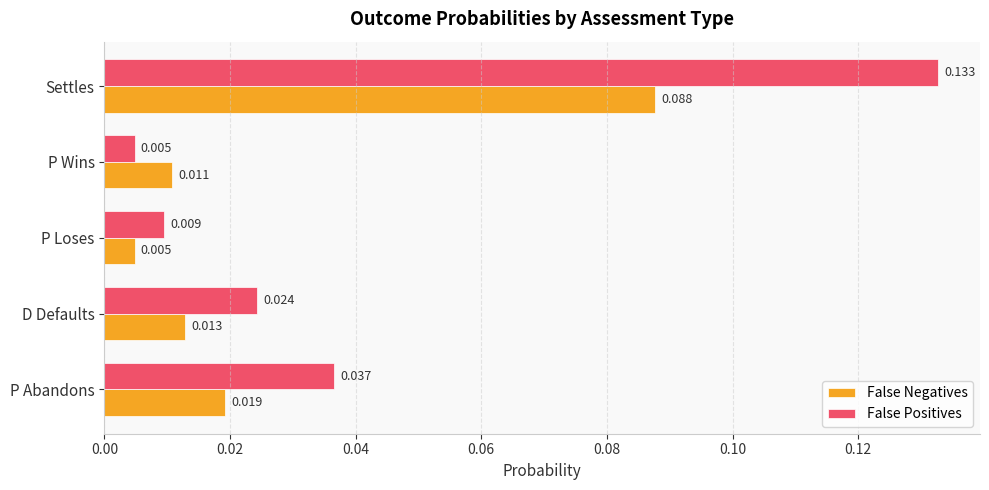

Which series changed the most between D Defaults and P Loses?

False Positives